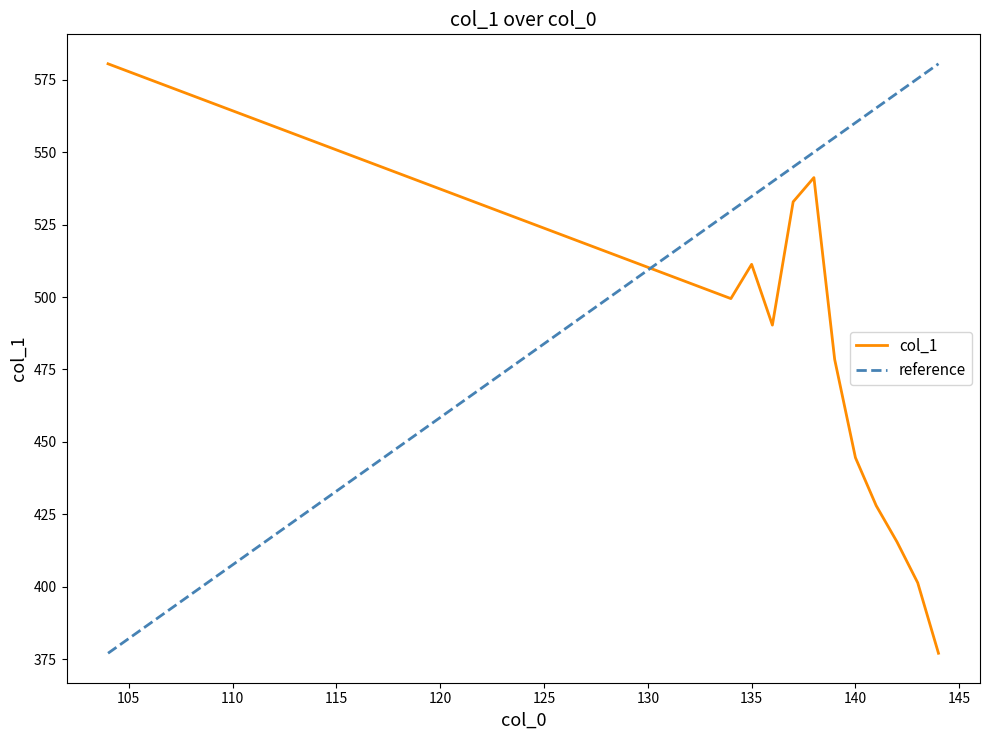

What is the value of the 11th point from the left?

401.3